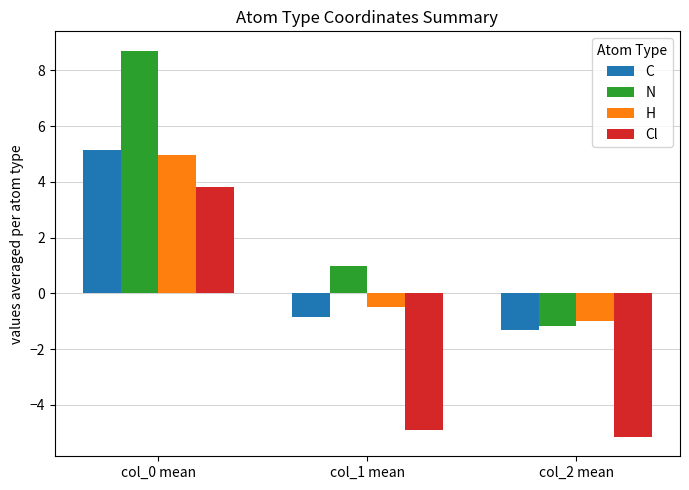

What is the difference between the maximum and second lowest values in the N series?

7.7